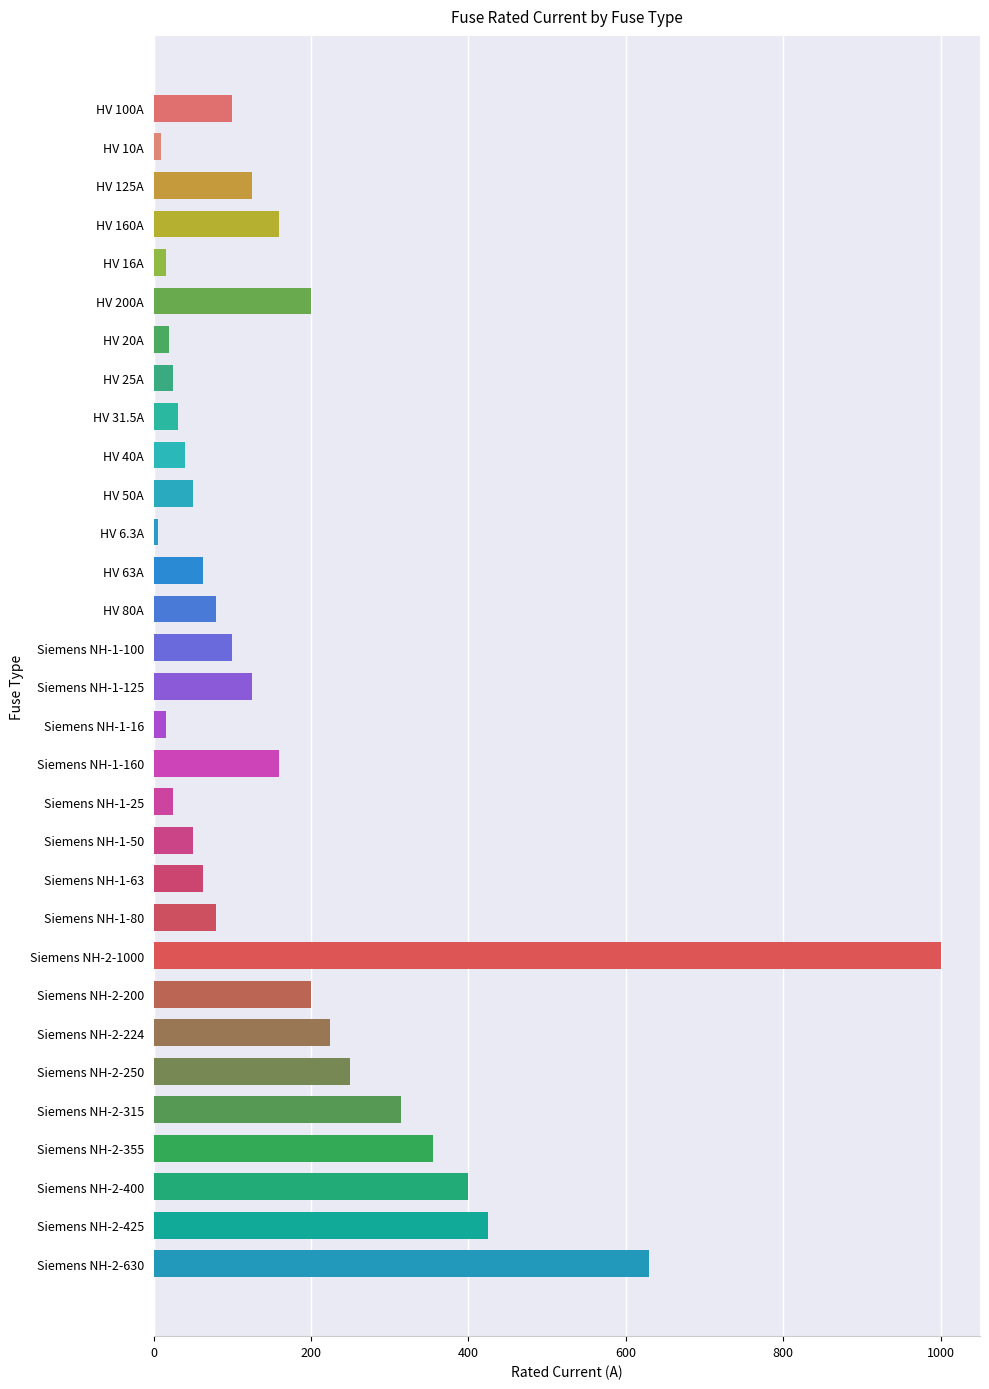

What is the change in value from HV 80A to Siemens NH-2-630?

+550.0